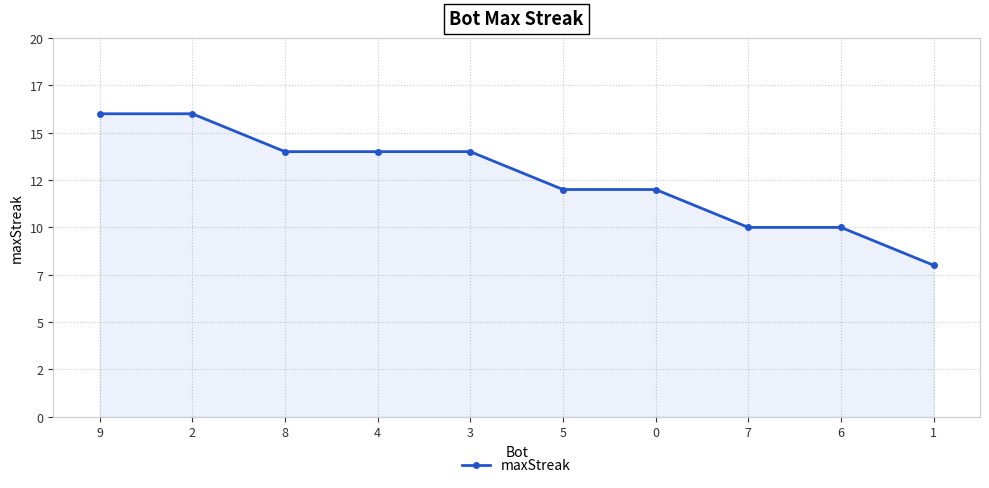

At which label does the data first exceed 14?

9